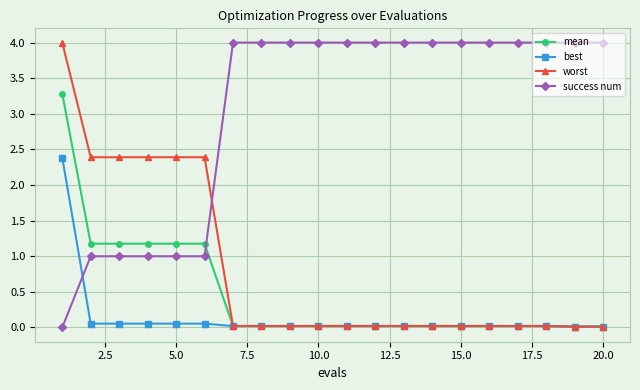

What is the maximum value for worst?

4.0